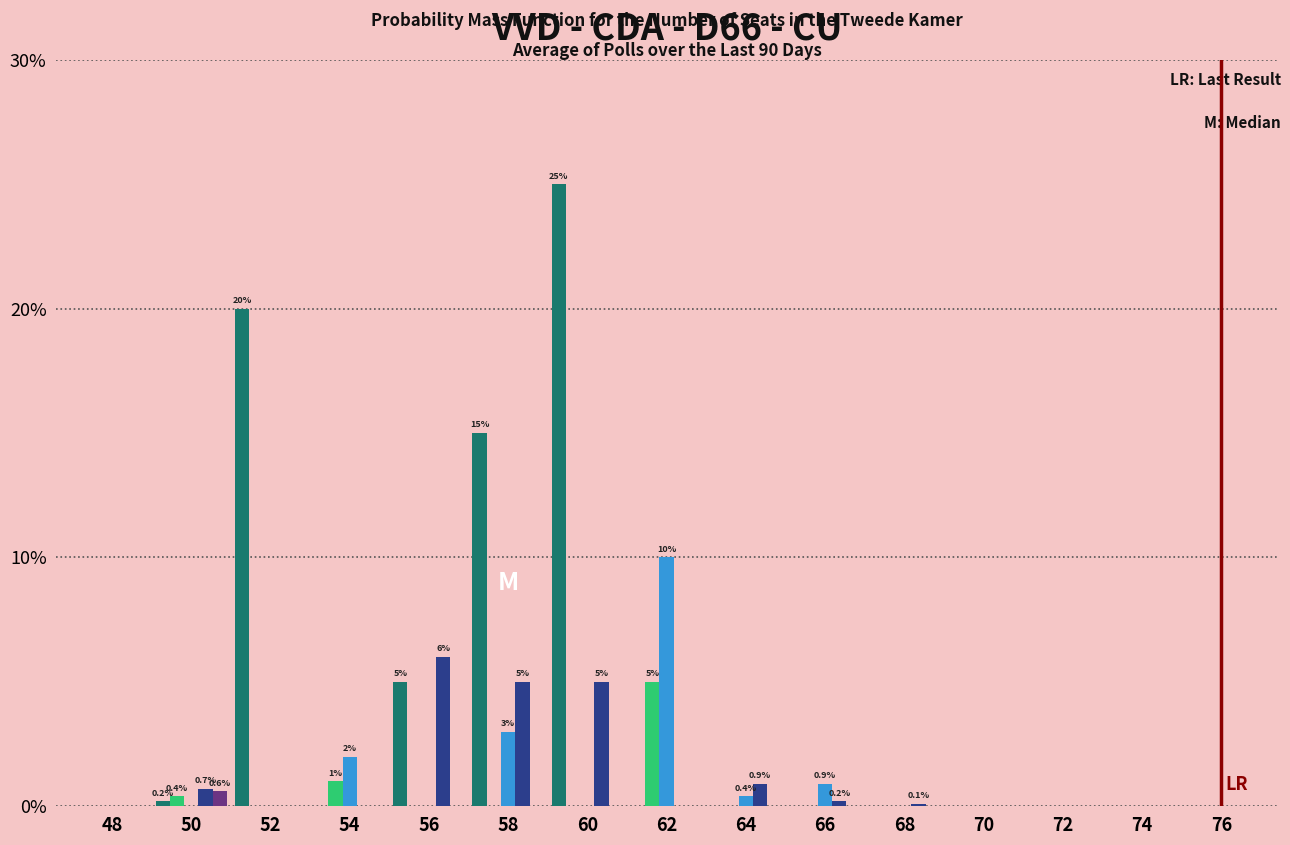

At which category is the sum across all series the highest?

60